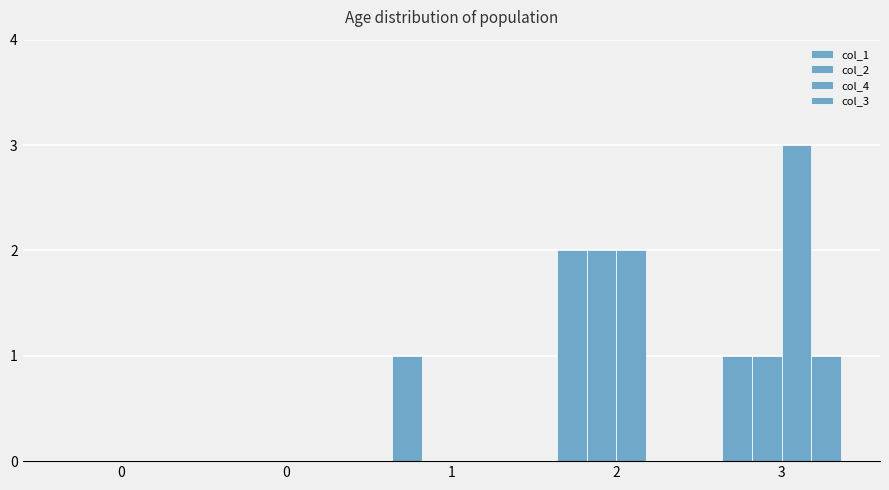

The col_2 series shows 1 at 3. True or false?

True